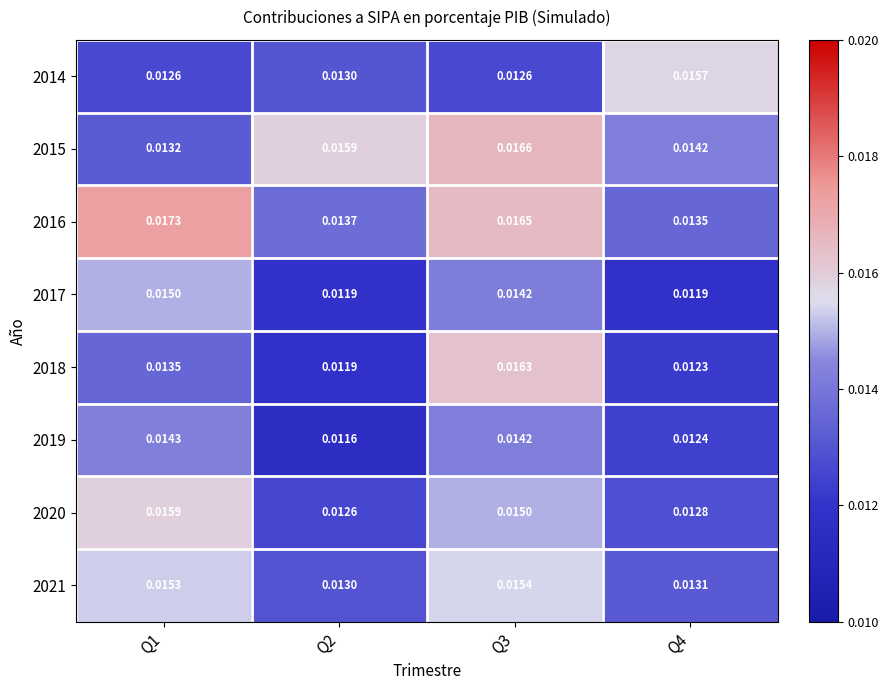

Is the value of 2016 at Q3 greater than the value of 2021 at Q3?

Yes